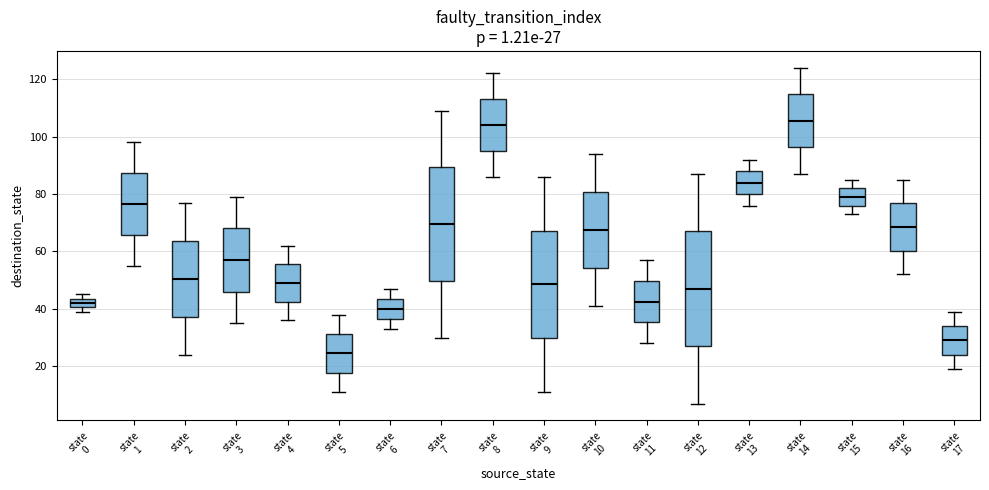

Which box's median line is the lowest?

state 5